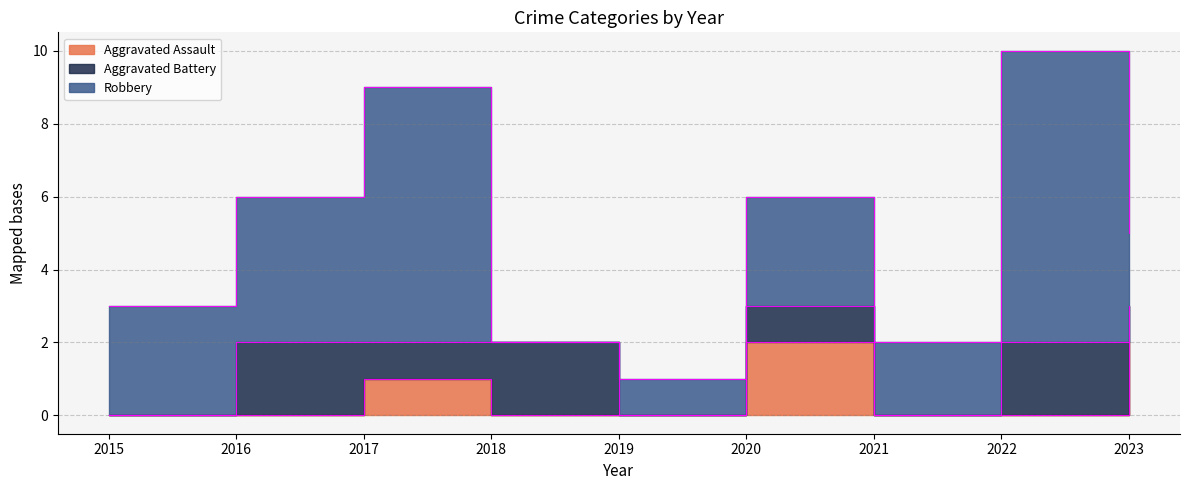

How many values in Aggravated Assault are above zero?

3